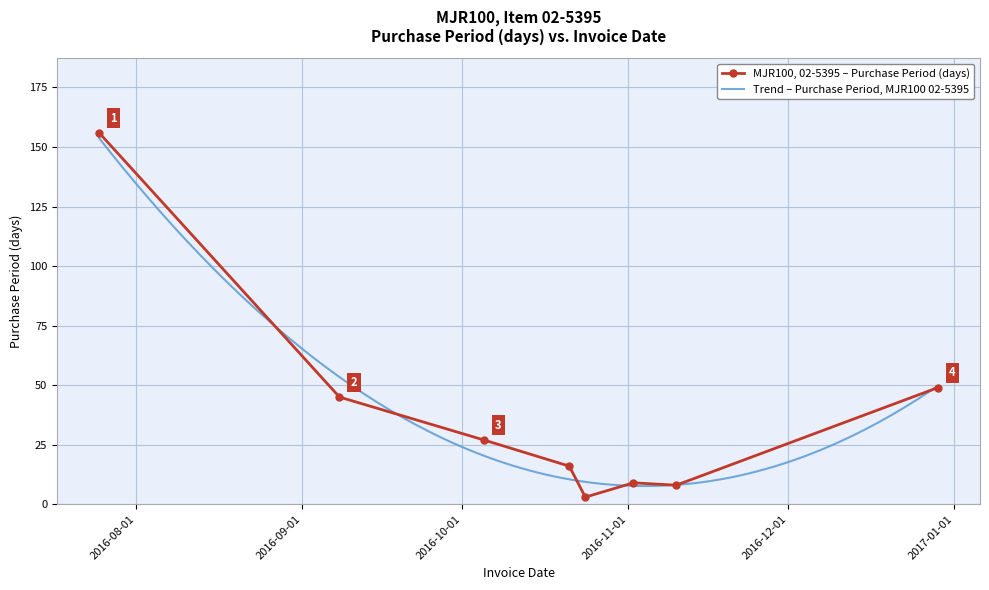

What is the sum of the values at 2016-10-05 and 2016-09-08?

72